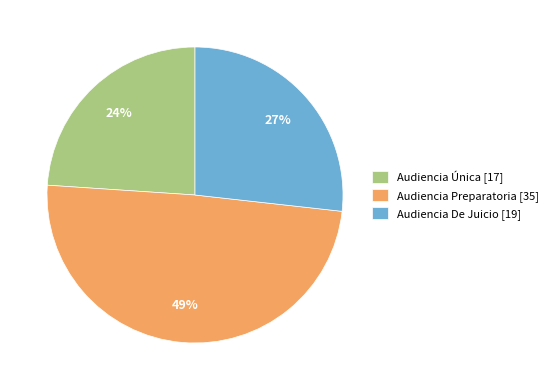

Rank the categories by value from lowest to highest.

Audiencia Única, Audiencia De Juicio, Audiencia Preparatoria